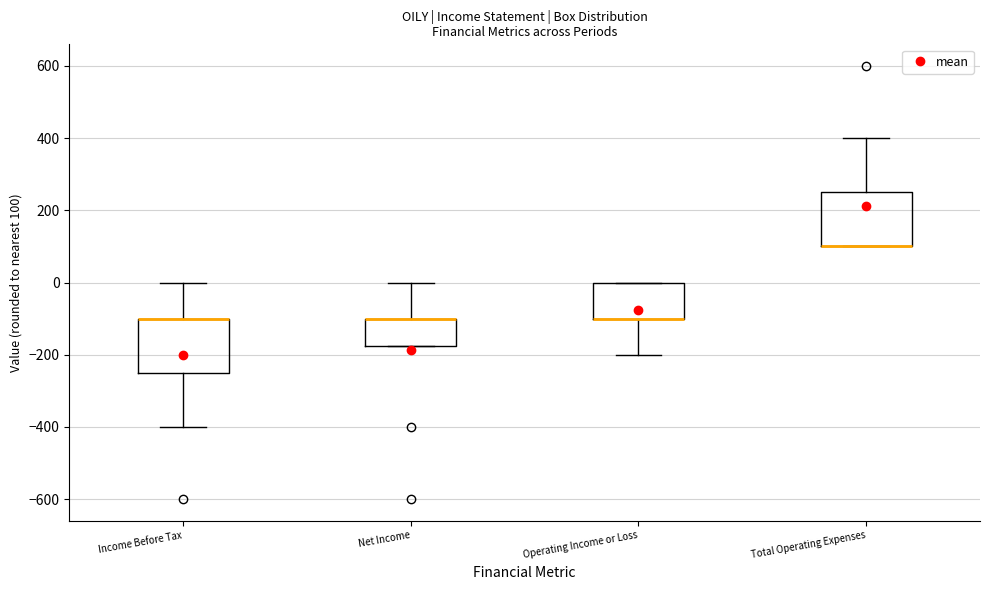

Reading left to right, transcribe this box plot: for each box, give where its median line is, the range the box spans, and where its two whiskers end, as read against the y-axis. The values are not printed on the chart, so give them approximately, as read against the axis.

Income Before Tax: median -100 (drawn on the box's upper edge), box -240 to -100, whiskers -400 to 0
Net Income: median -100 (drawn on the box's upper edge), box -180 to -100, whiskers -180 to 0
Operating Income or Loss: median -100 (drawn on the box's lower edge), box -100 to 0, whiskers -200 to 0
Total Operating Expenses: median 100 (drawn on the box's lower edge), box 100 to 260, whiskers 100 to 400